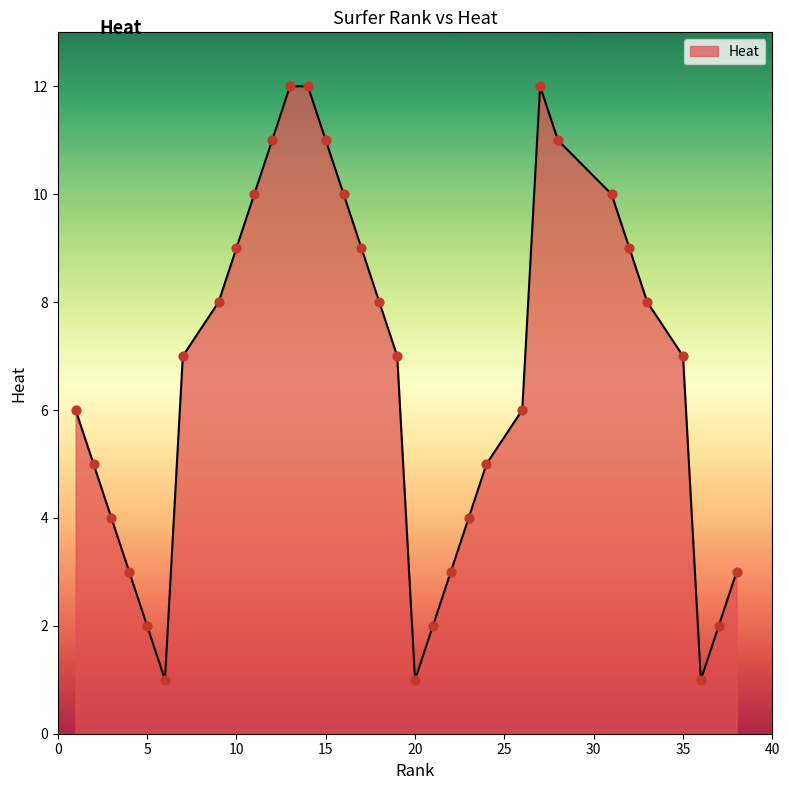

What is the maximum value shown in the chart?

12